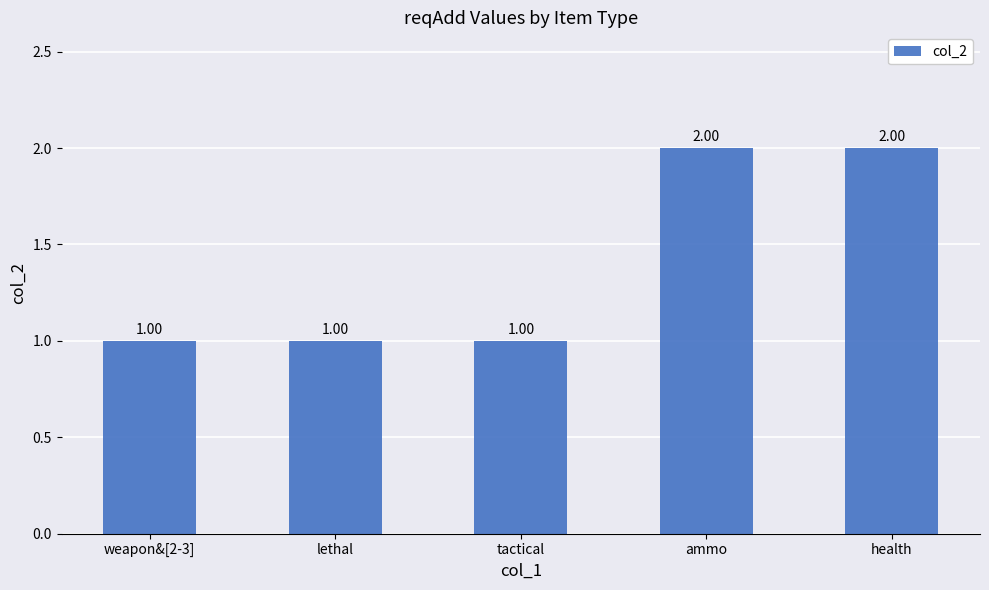

How many bars are there in total?

5